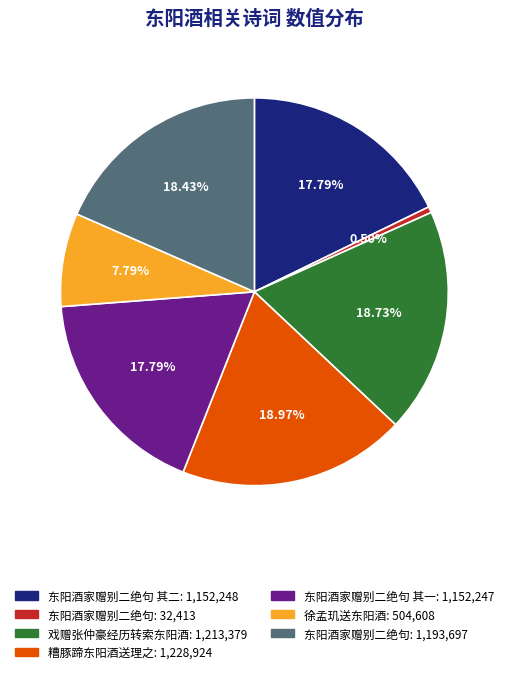

Is there any slice that represents more than half of the pie?

No